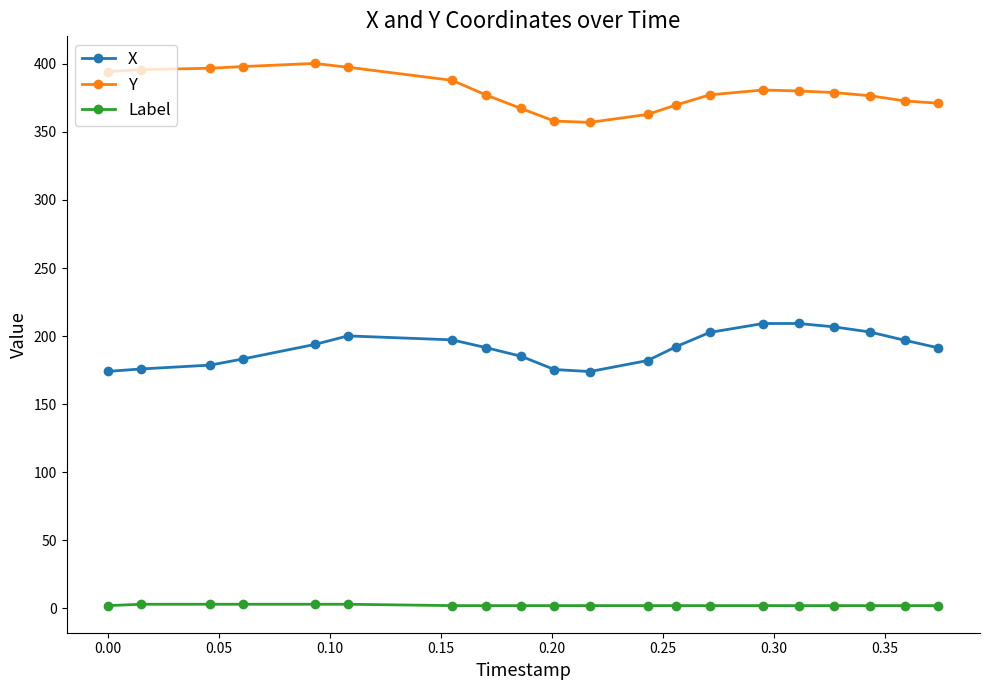

List the series in order of their peak value, lowest first.

Label, X, Y